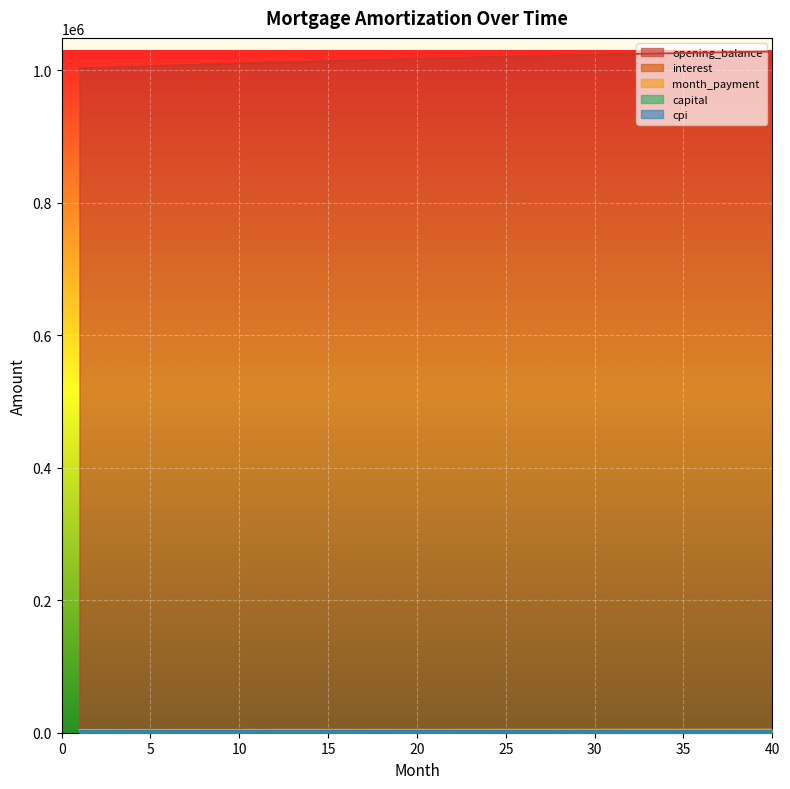

What is the difference between the opening_balance values at 5 and 14?

6820.0